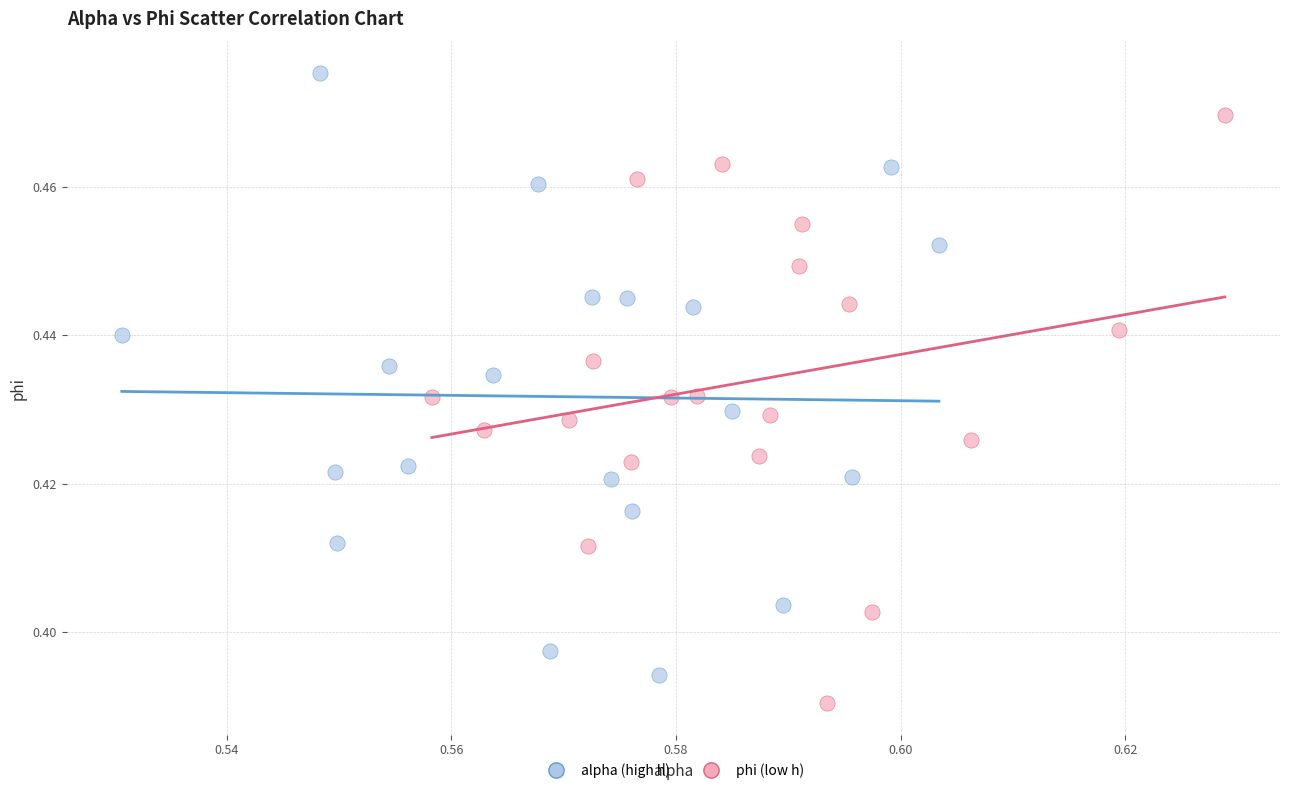

Which series contains the highest Y value?

alpha (high h)